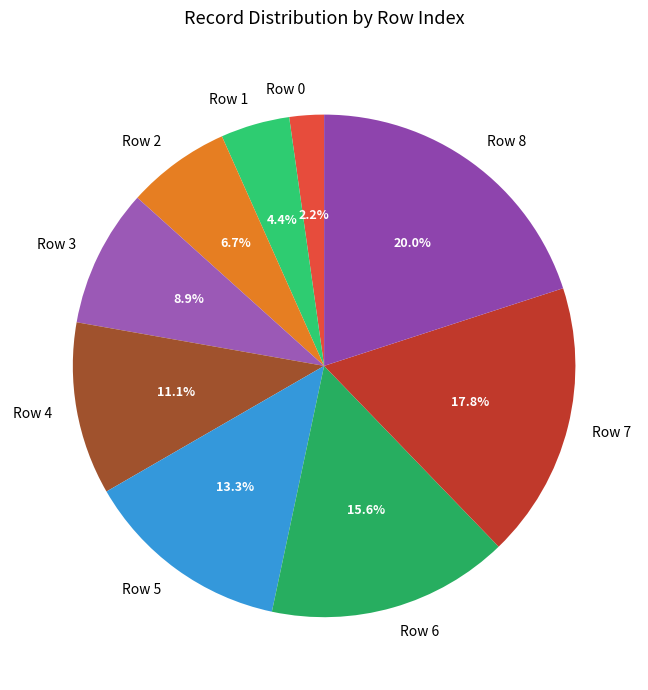

Which has a higher value, Row 0 or Row 7?

Row 7